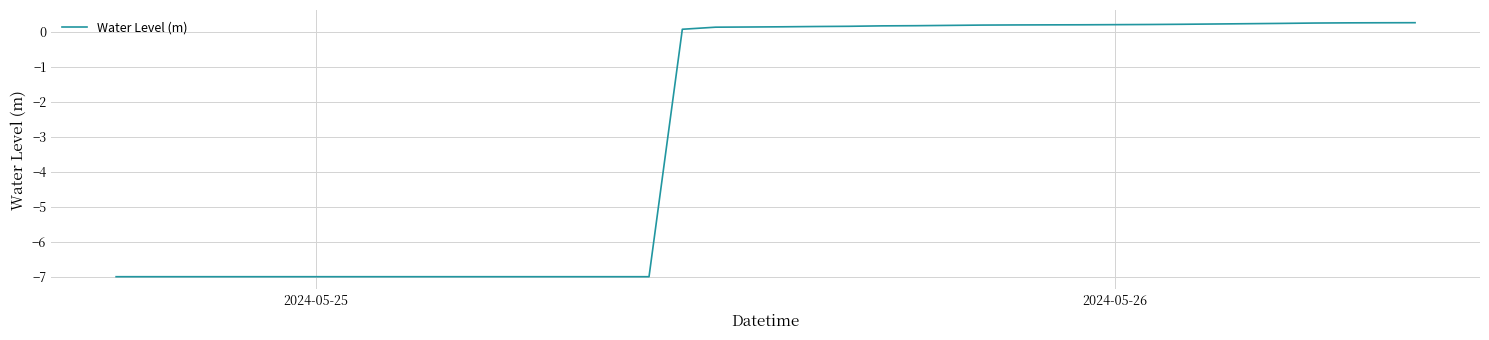

What is the average value?

-2.9